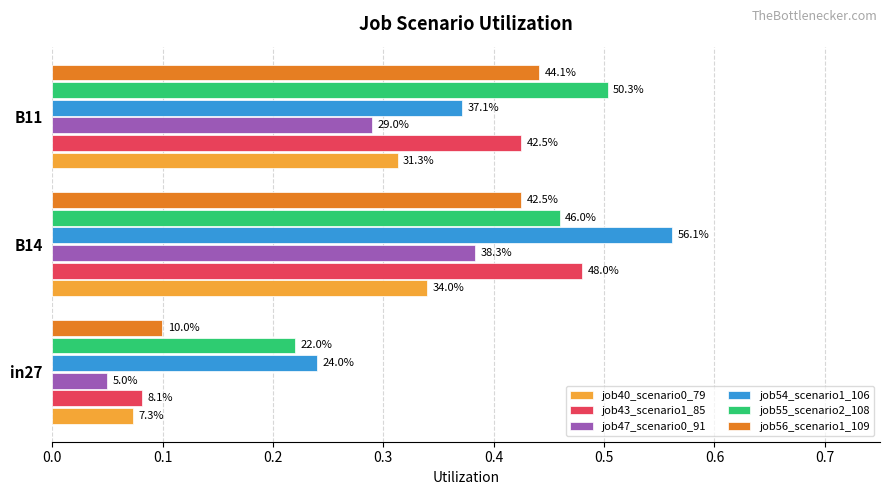

What are all the series names shown in the legend?

job40_scenario0_79, job43_scenario1_85, job47_scenario0_91, job54_scenario1_106, job55_scenario2_108, job56_scenario1_109